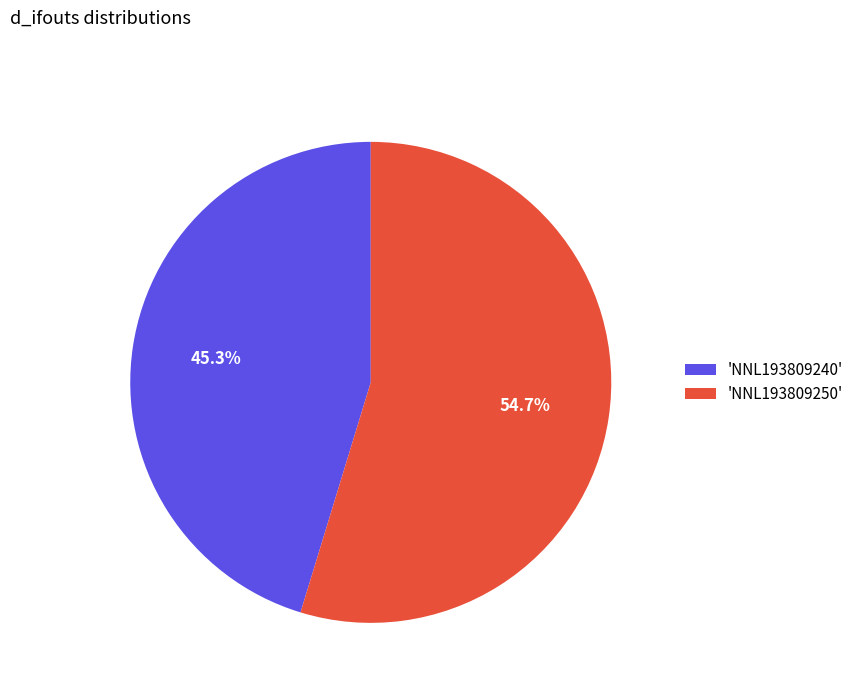

What is the smallest slice in the pie chart?

'NNL193809240'